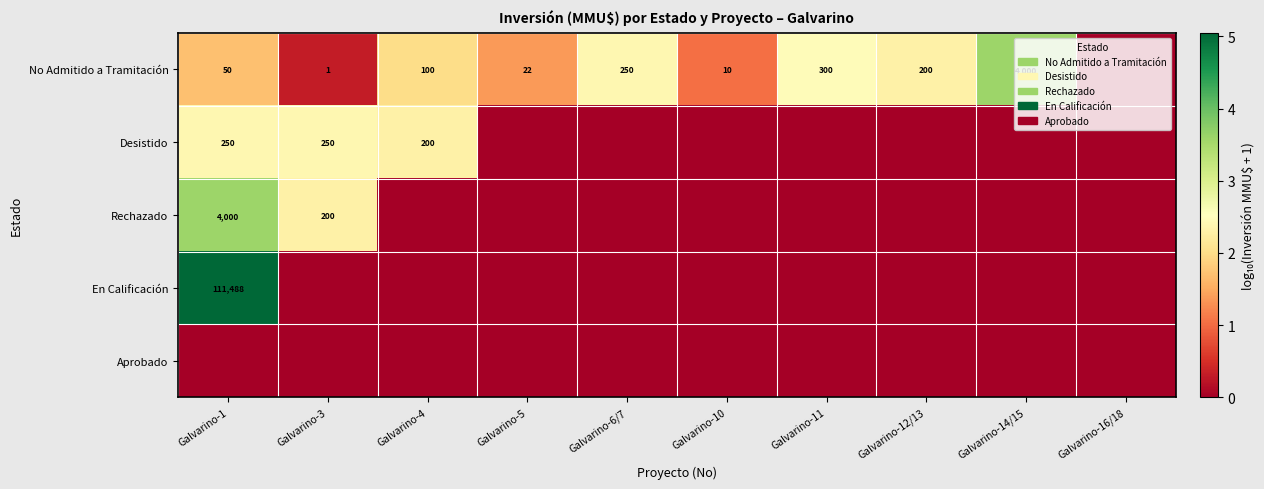

At how many categories does at least one series exceed 1?

9